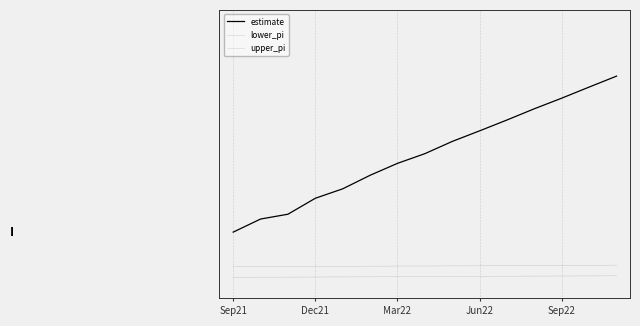

Is this an area chart (filled region under the line)?

No